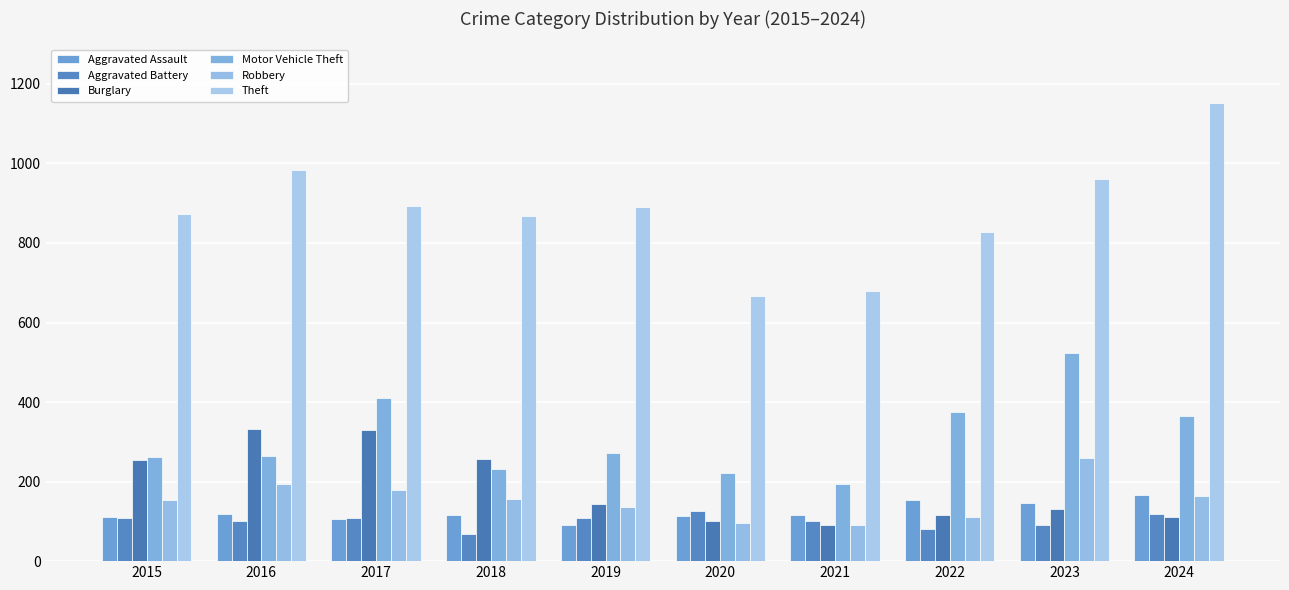

What is the value of the Theft bar at the 1st from the left?

874